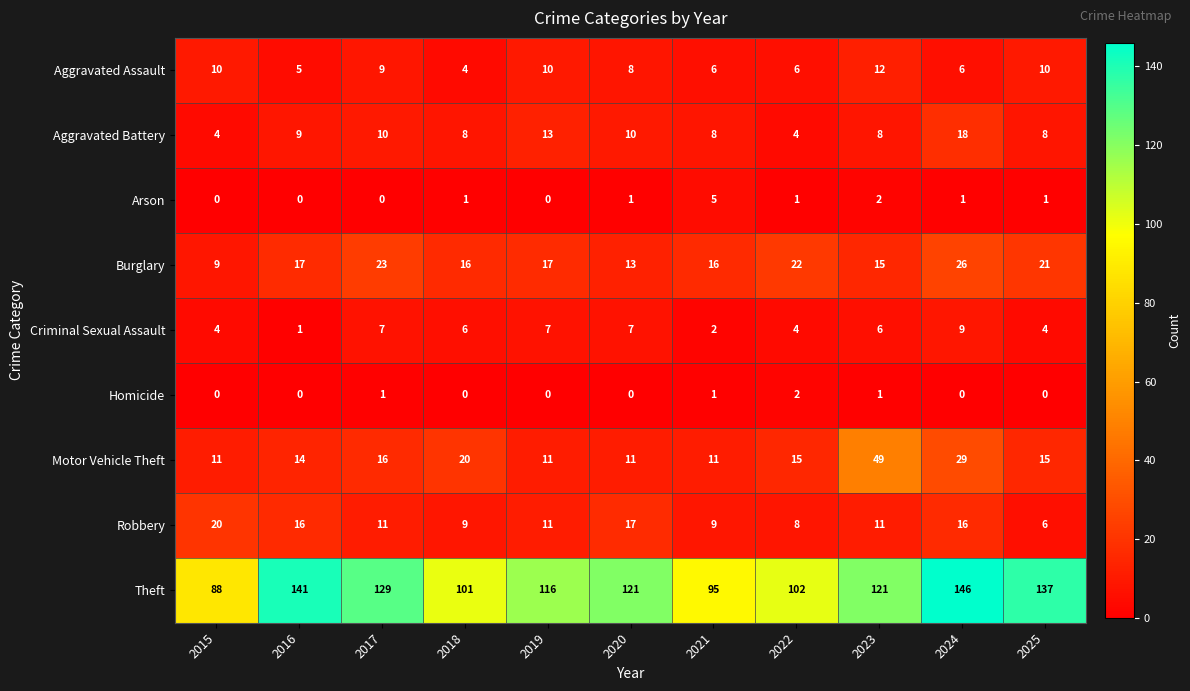

Which category has the lowest value in the Burglary series?

2015